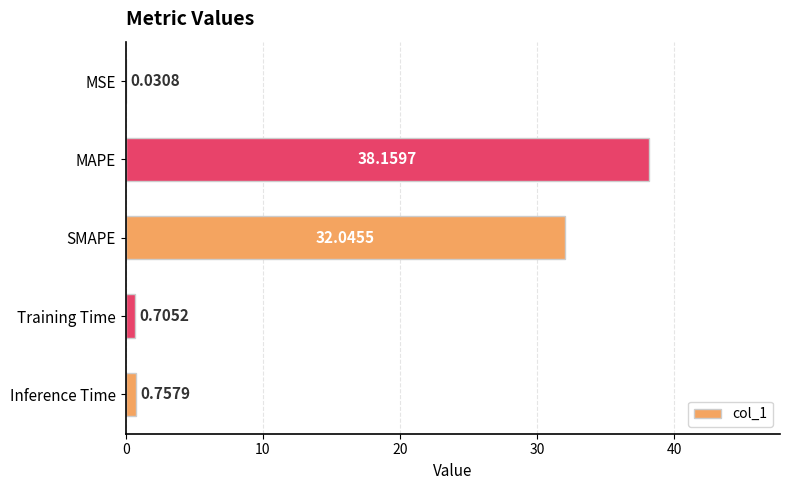

What is the sum of all values?

71.7